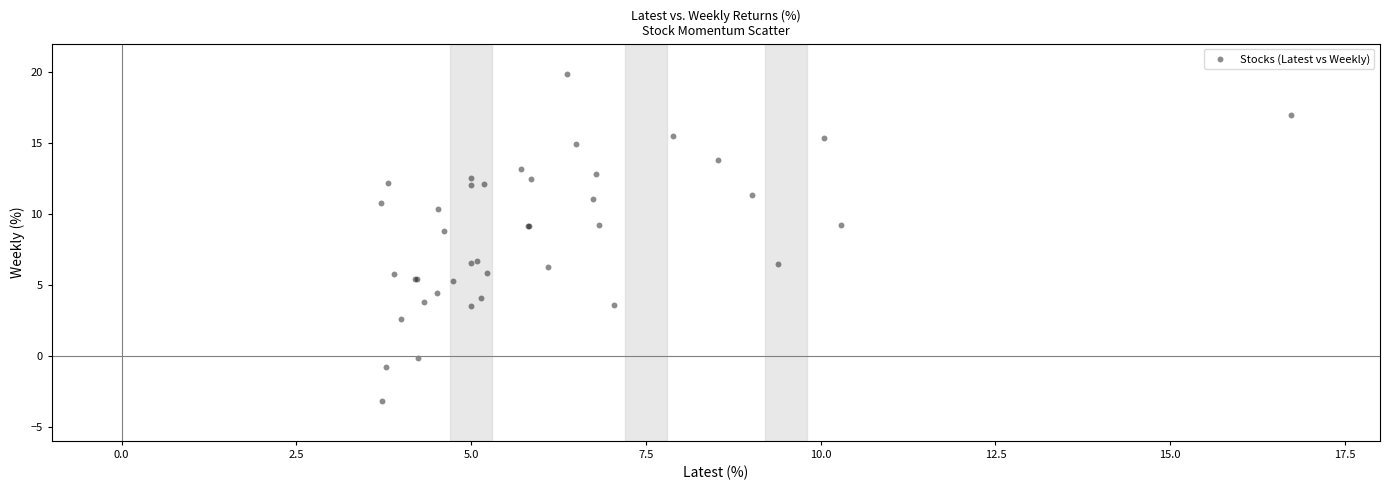

What Y value in the scatter plot is closest to 8?

8.8